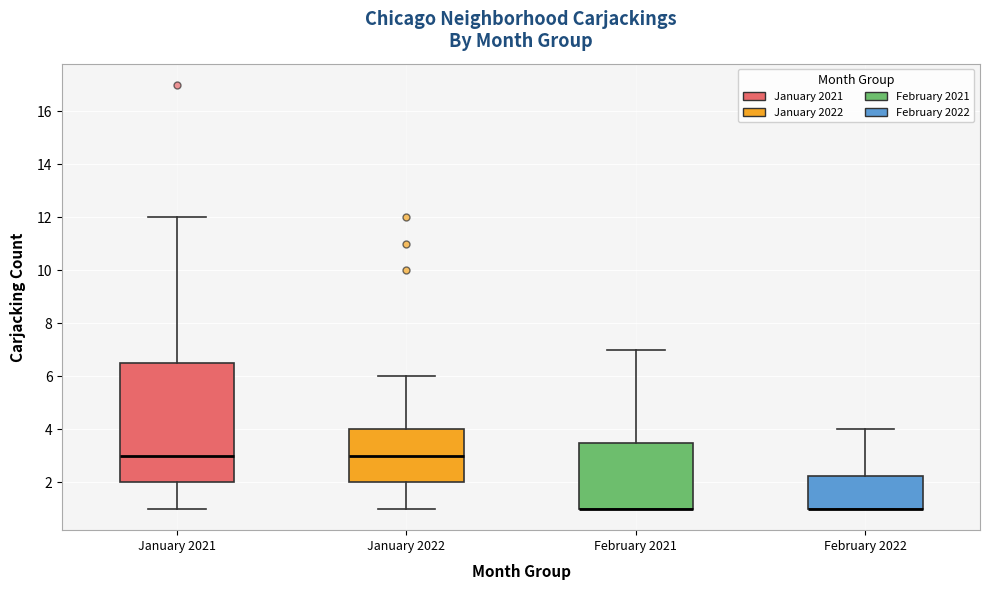

Reading left to right, transcribe this box plot: for each box, give where its median line is, the range the box spans, and where its two whiskers end, as read against the y-axis. The values are not printed on the chart, so give them approximately, as read against the axis.

January 2021: median 3.0, box 2.0 to 6.6, whiskers 1.0 to 12.0
January 2022: median 3.0, box 2.0 to 4.0, whiskers 1.0 to 6.0
February 2021: median 1.0 (drawn on the box's lower edge), box 1.0 to 3.6, whiskers 1.0 to 7.0
February 2022: median 1.0 (drawn on the box's lower edge), box 1.0 to 2.2, whiskers 1.0 to 4.0